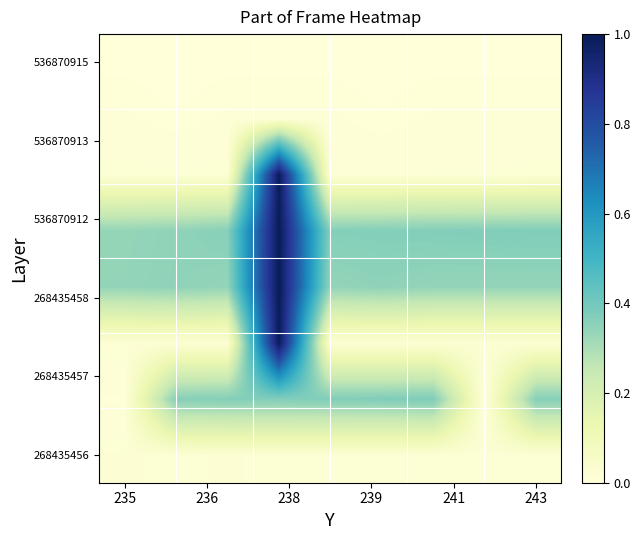

Count the number of categories in the chart.

9